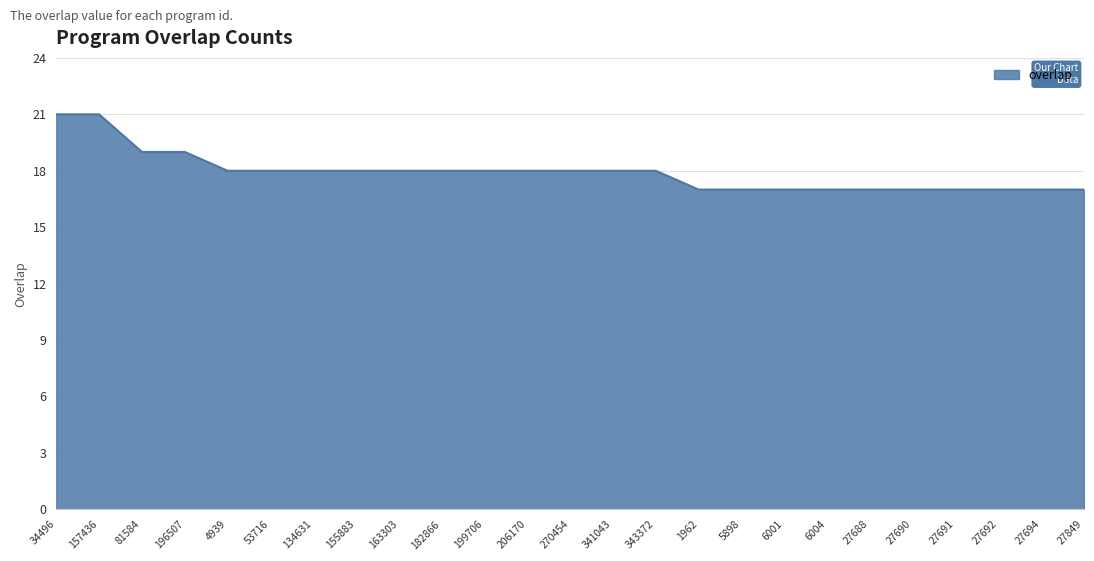

What is the ratio of the value at 6001 to the value at 182866?

0.9